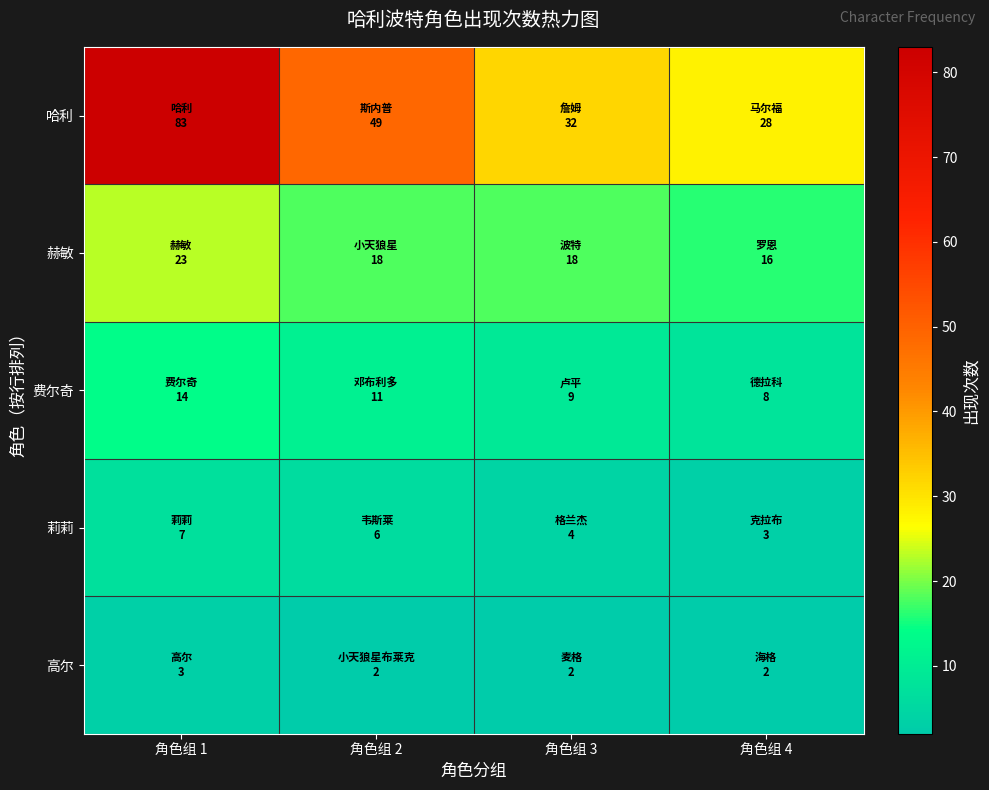

At 角色组 4, list the series in order from smallest to largest.

高尔, 莉莉, 费尔奇, 赫敏, 哈利